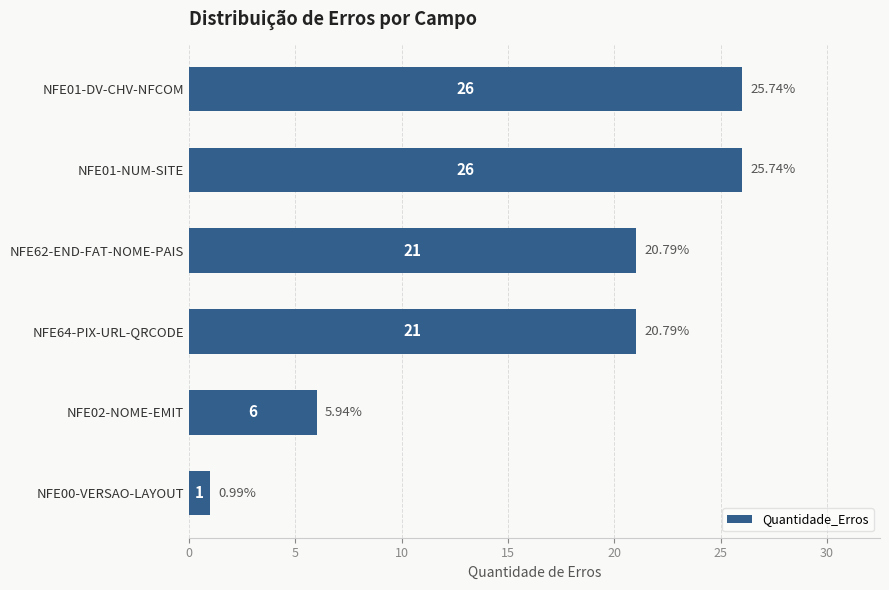

What is the change in value from NFE62-END-FAT-NOME-PAIS to NFE00-VERSAO-LAYOUT?

-20